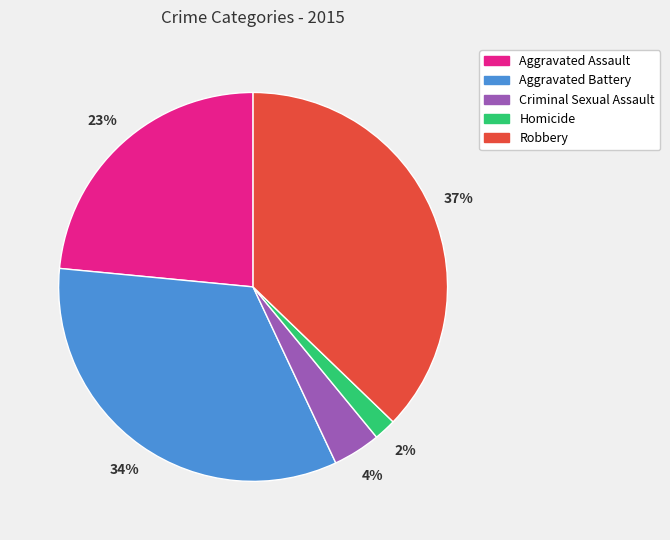

What is the ratio of the value at Criminal Sexual Assault to the value at Aggravated Battery?

0.1